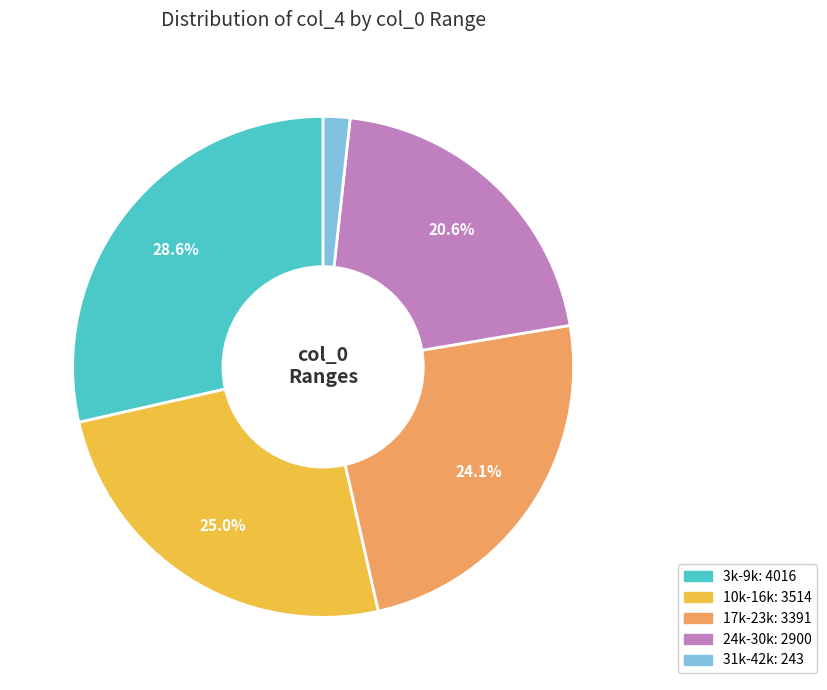

Is there any slice that represents more than half of the pie?

No